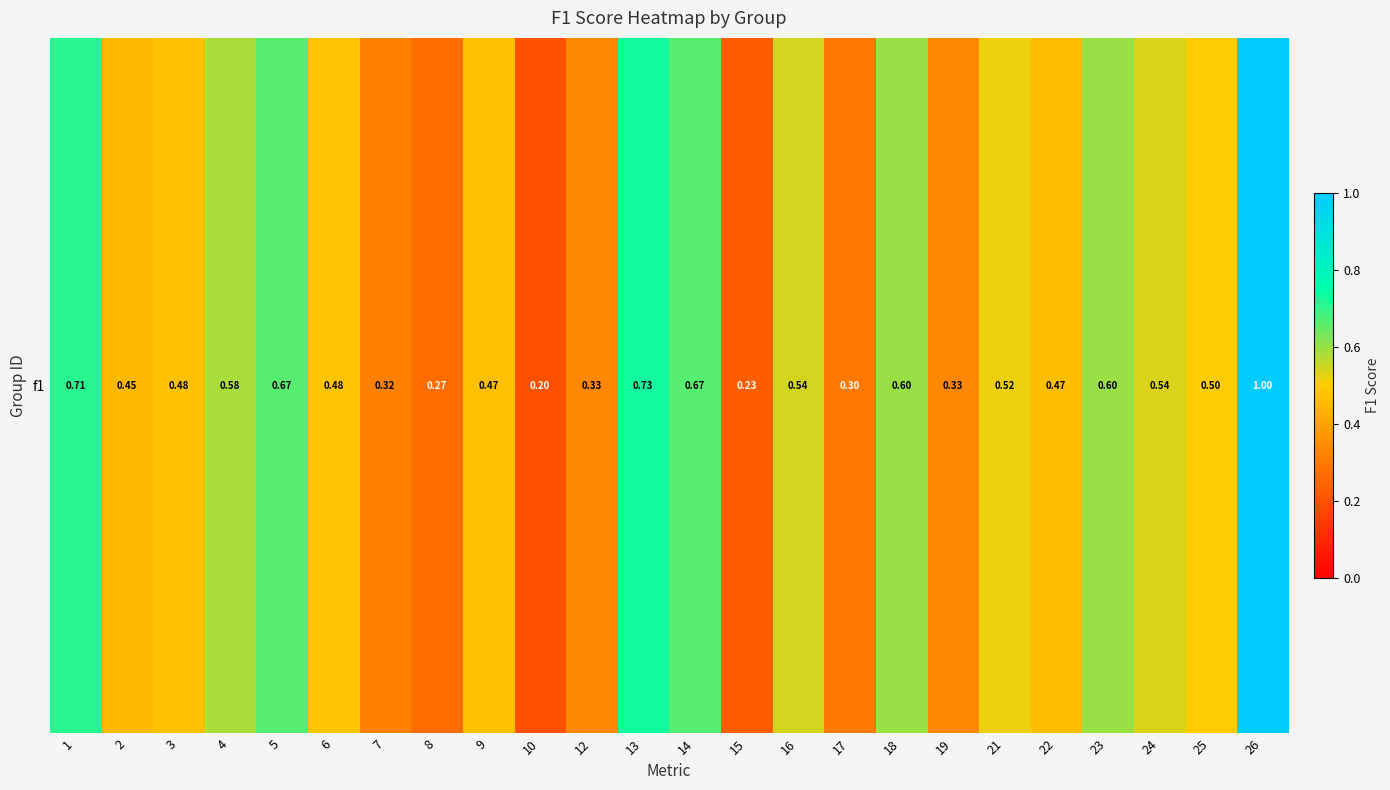

At which category does the chart reach its peak across all series?

26